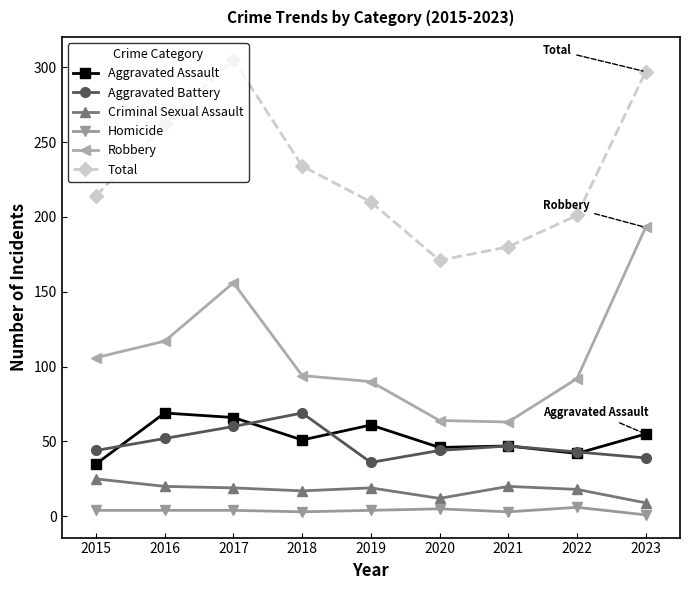

What is the minimum value shown in the chart?

1